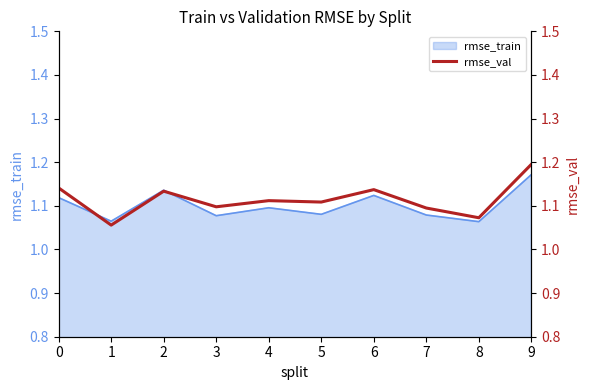

The chart shows a value of 1.2 at 9. True or false?

True